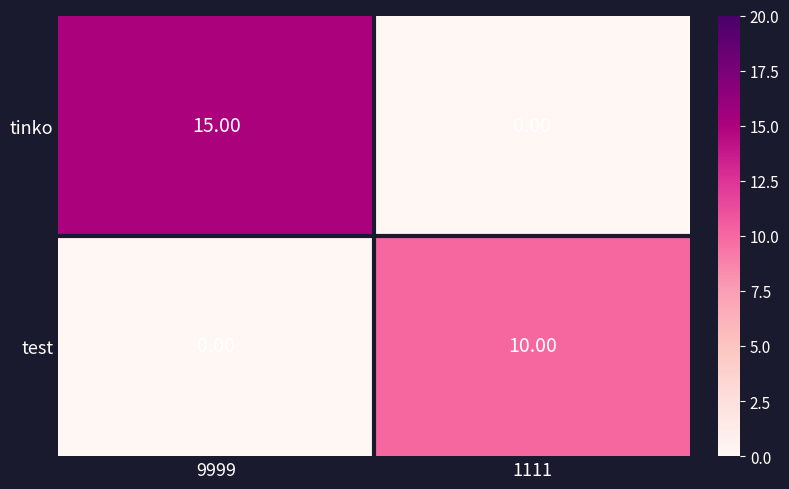

How many data points does each series have?

2